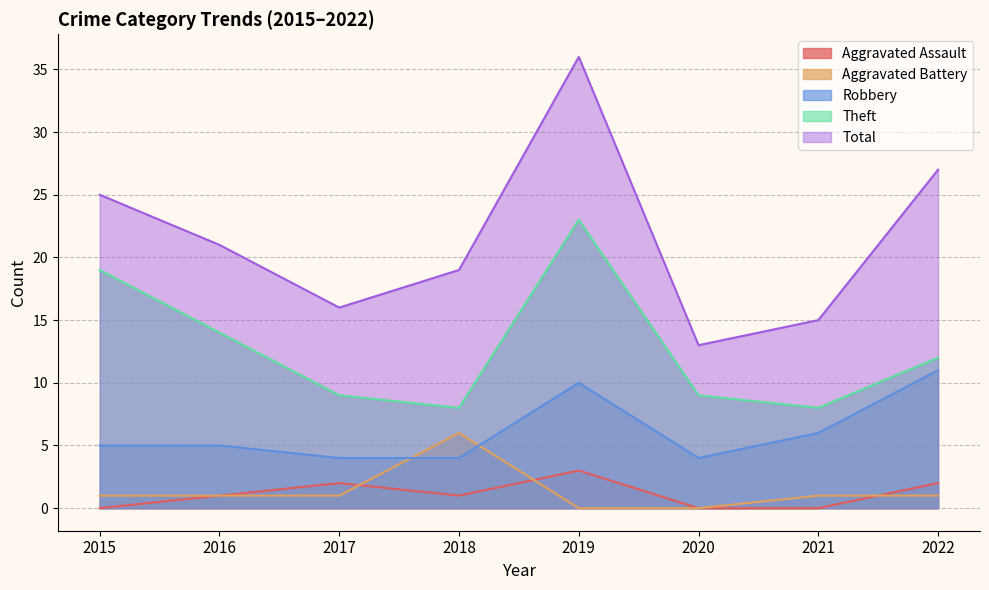

Which has a higher value, 2016 or 2022?

2022